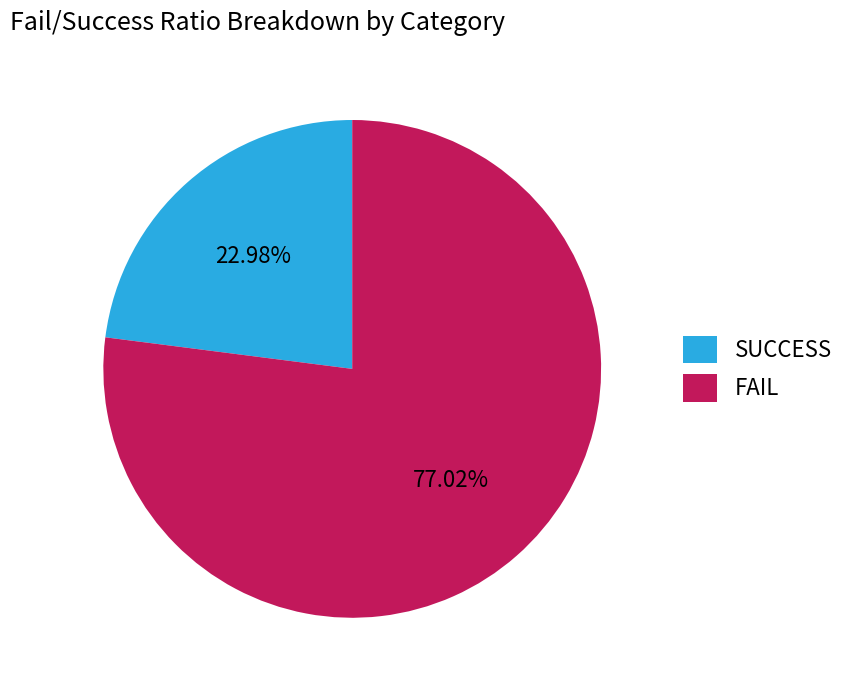

Rank the categories by value from highest to lowest.

FAIL, SUCCESS